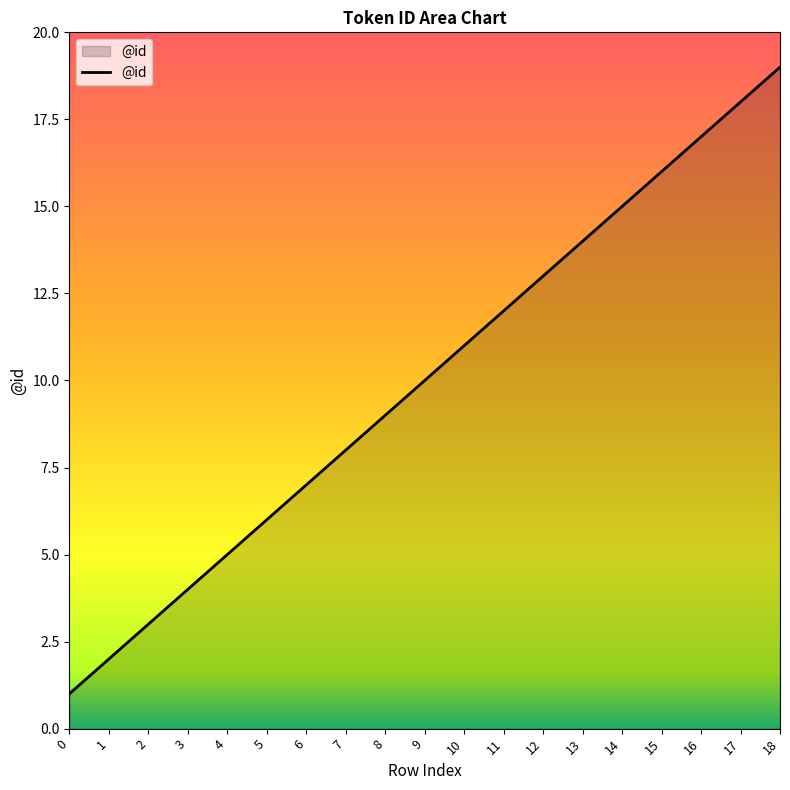

Which category has the highest value across all series?

18